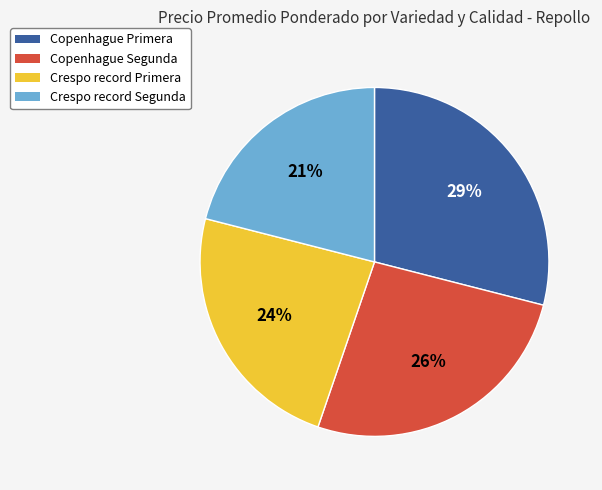

True or false: Copenhague Segunda accounts for 26% of the total.

True